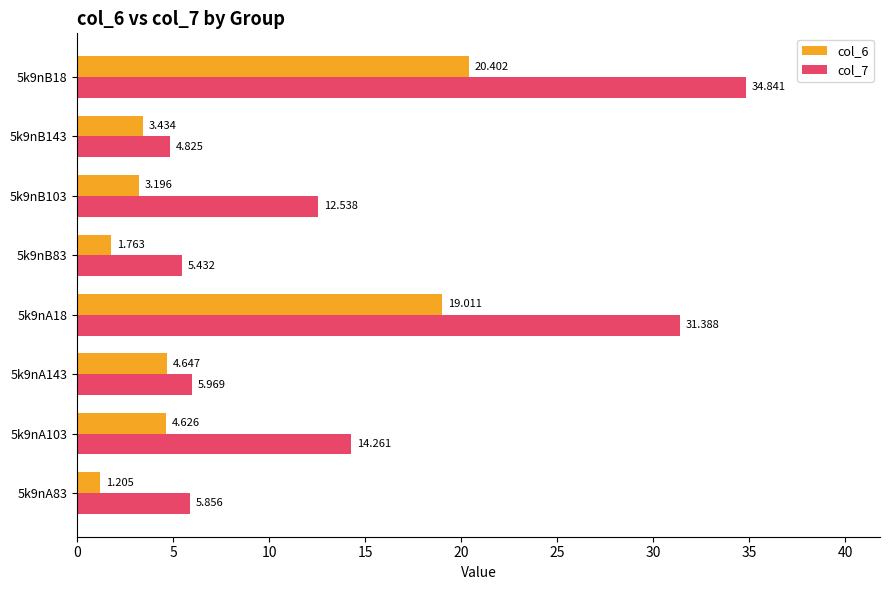

Is the value of col_6 at 5k9nB18 greater than the value of col_7 at 5k9nB18?

No